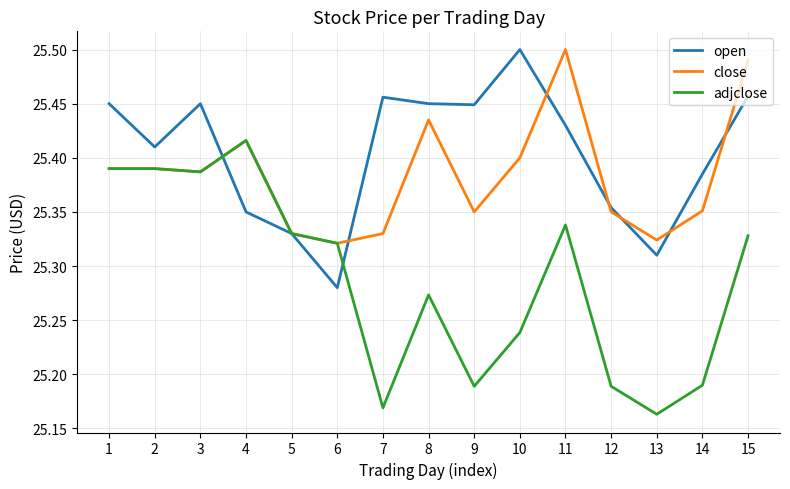

What is the total value across all series at 2?

76.2